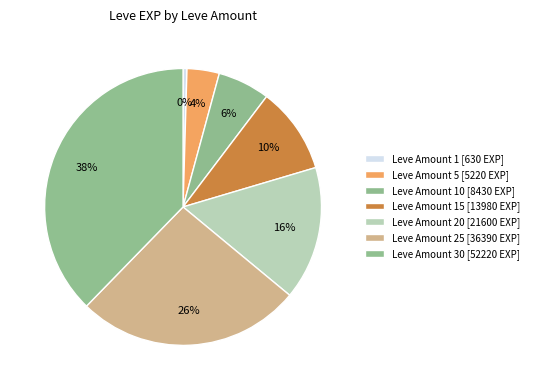

How many segments does this pie chart have?

7